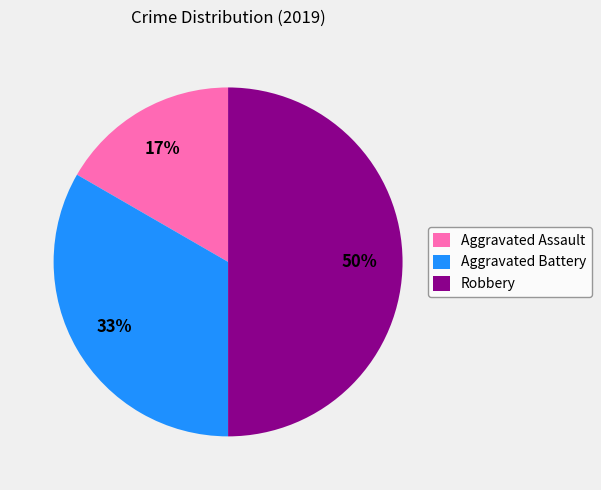

Does Aggravated Battery represent more than half of the total?

No